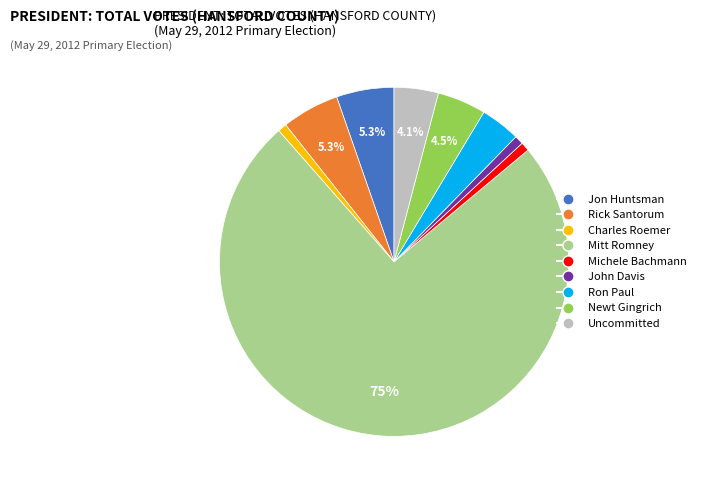

Is there any slice that represents more than half of the pie?

Yes